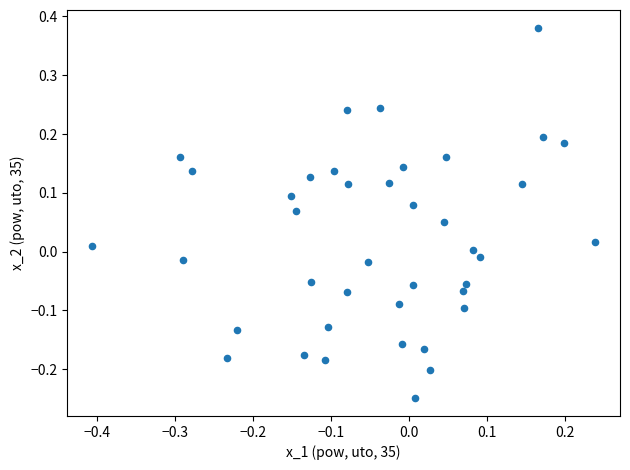

What is the range of Y values (max minus min)?

0.6